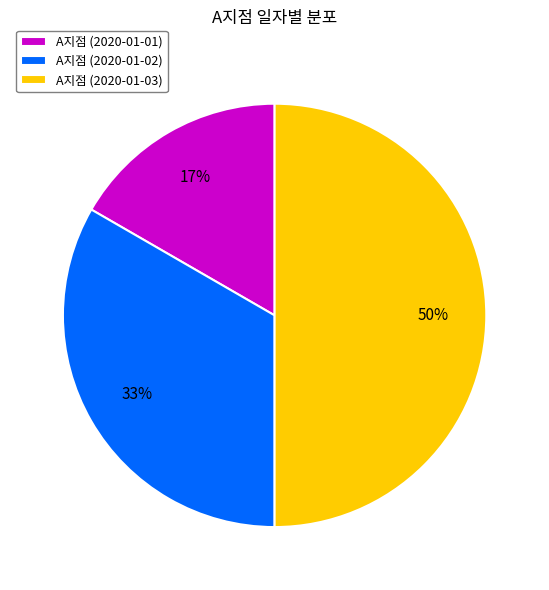

To the nearest percent, what percentage of the pie is A지점 (2020-01-01)?

17%